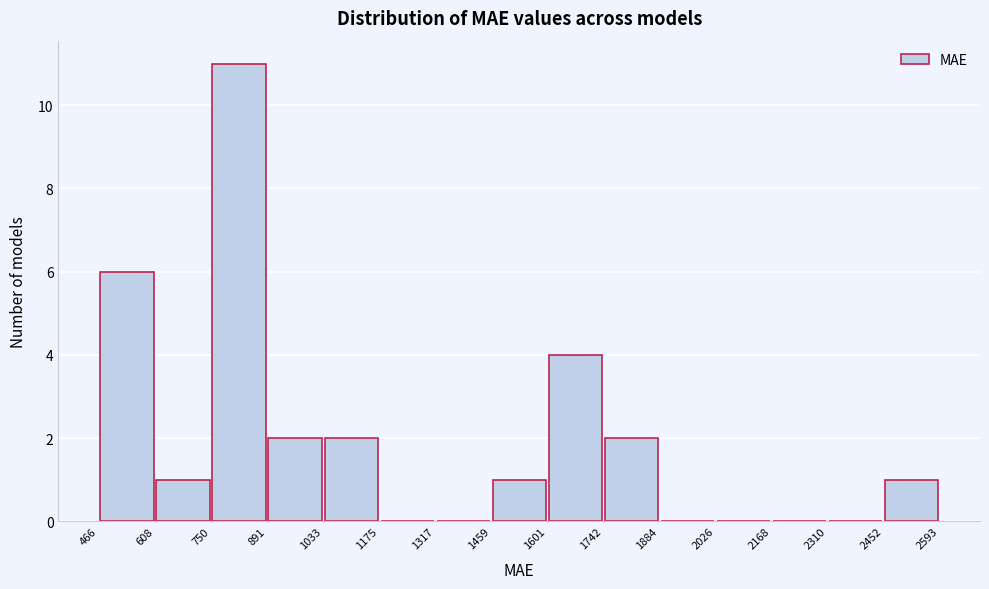

Reading left to right, transcribe this chart: for each bar, give the range it covers on the x-axis and its height. The values are not printed on the chart, so give them approximately, as read against the axis.

466 to 608: 6
608 to 750: 1
750 to 891: 11
891 to 1033: 2
1033 to 1175: 2
1175 to 1317: 0
1317 to 1459: 0
1459 to 1601: 1
1601 to 1742: 4
1742 to 1884: 2
1884 to 2026: 0
2026 to 2168: 0
2168 to 2310: 0
2310 to 2452: 0
2452 to 2593: 1